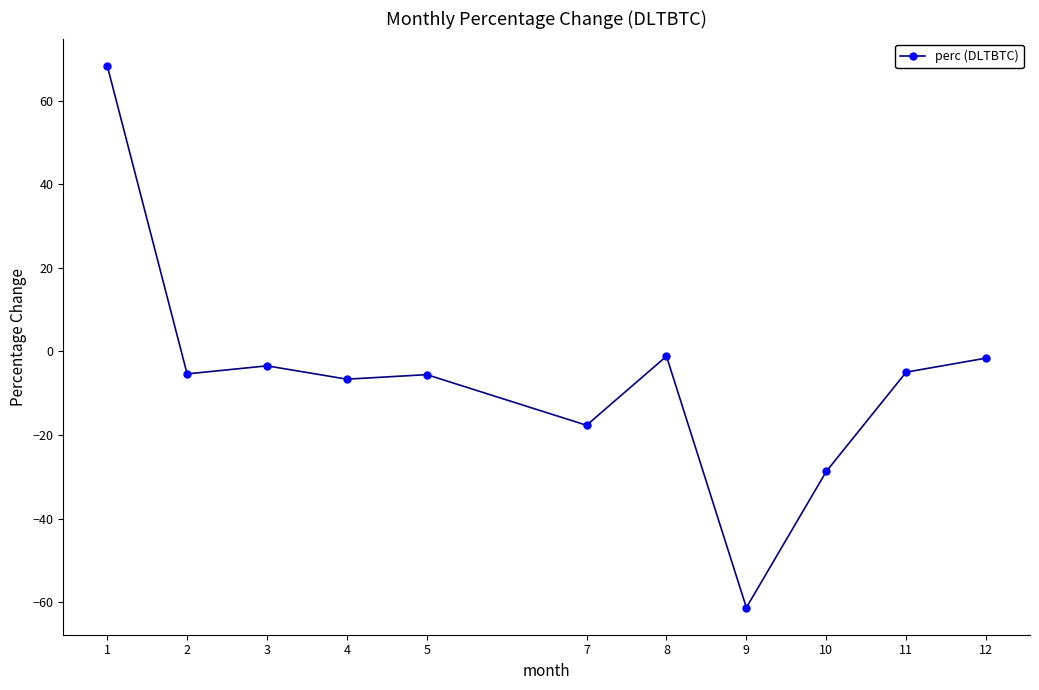

How many distinct data groups are displayed?

1